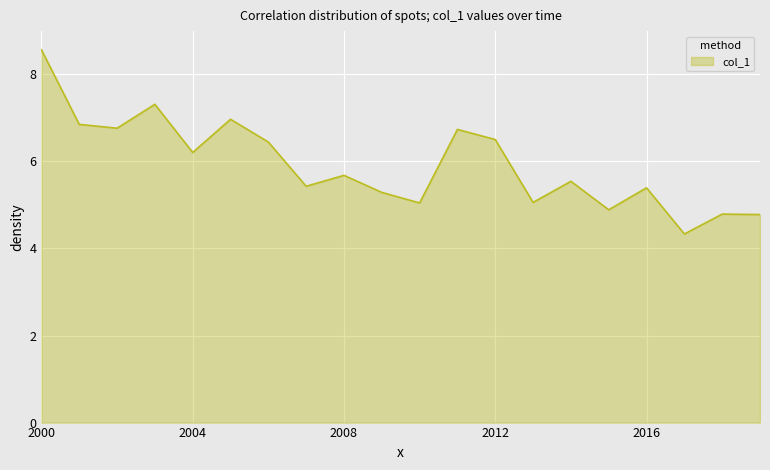

What is the difference between the maximum and minimum values?

4.2